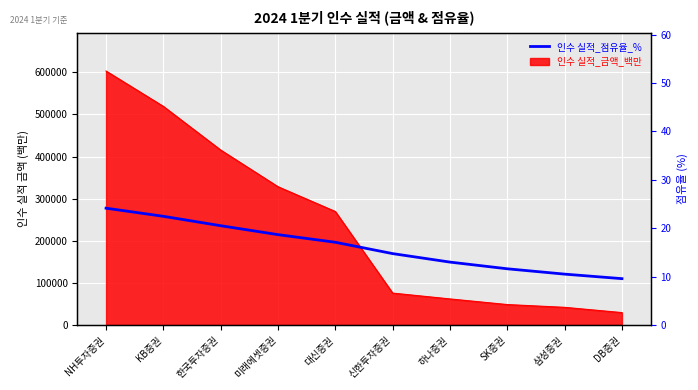

Reading left to right, what are all the values shown in this chart?

24.1	22.5	20.5	18.7	17.1	14.8	13.0	11.6	10.5	9.6